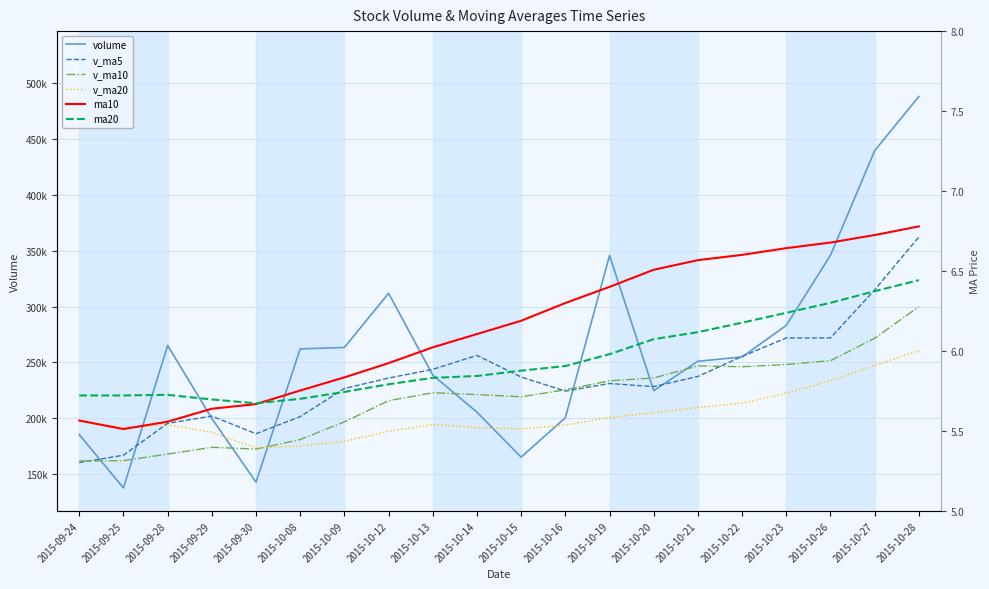

Where is ma20 nearest to the value 6?

2015-10-19